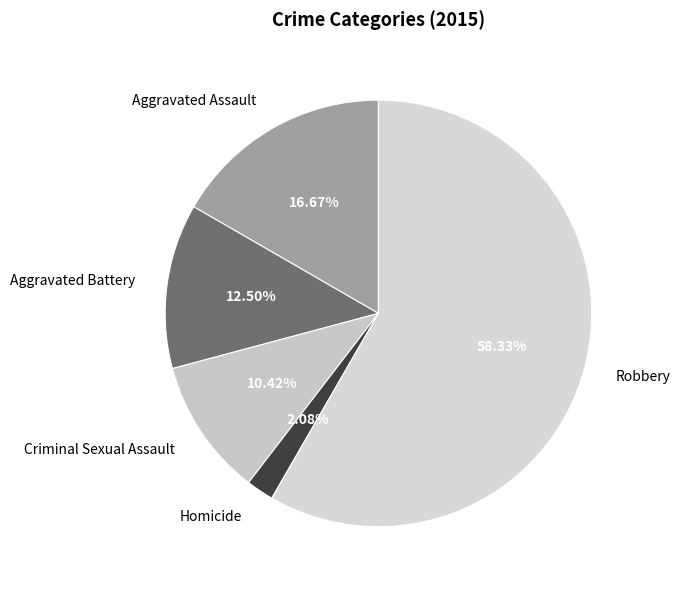

Combined, what portion of the pie is Aggravated Battery and Homicide?

14.6%